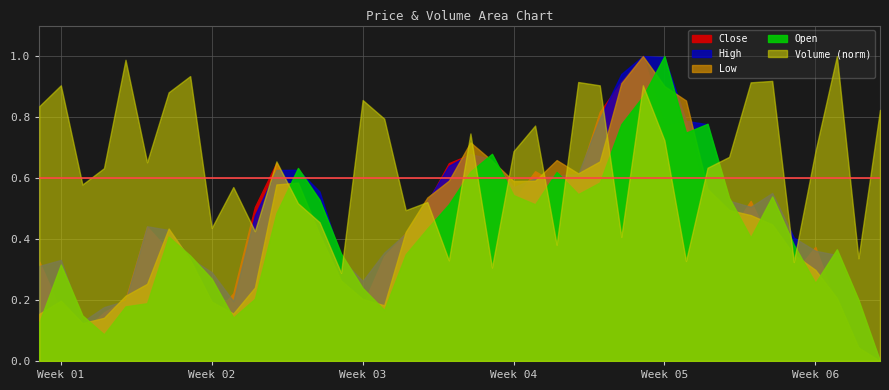

Where is Low nearest to the value 0?

39